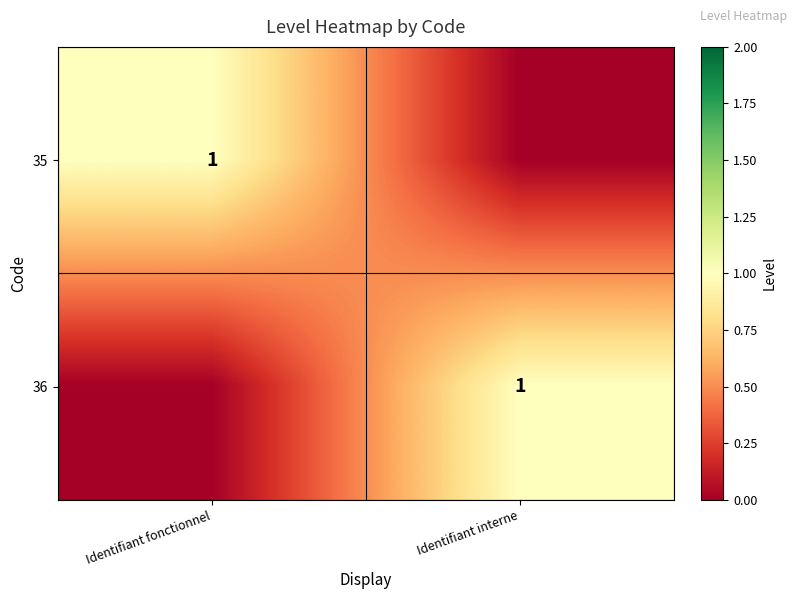

The 35 series shows 0 at Identifiant fonctionnel. True or false?

False